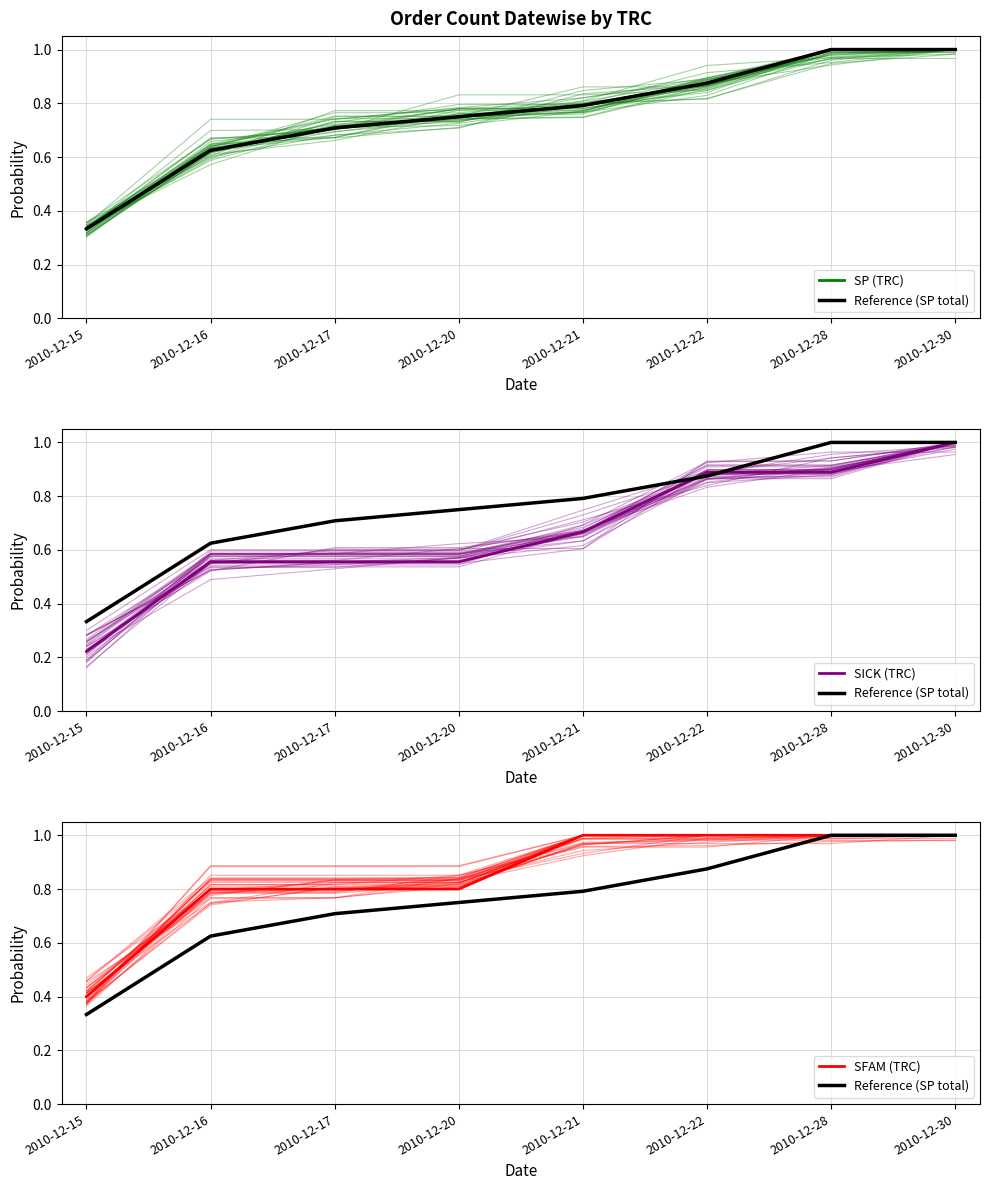

At which label does SP (TRC) reach its peak?

2010-12-28